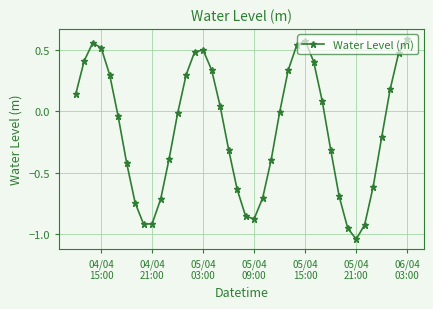

True or false: the data has more than 1 interior local peaks.

True